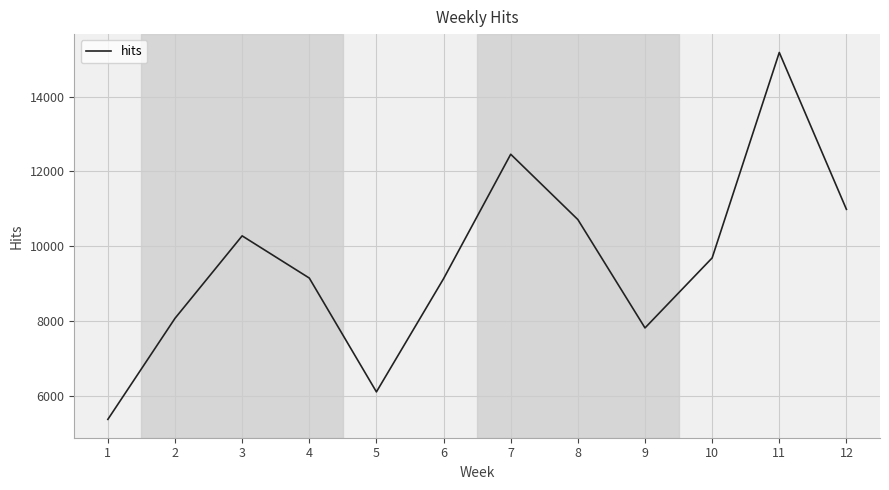

What is the smallest value displayed?

5384